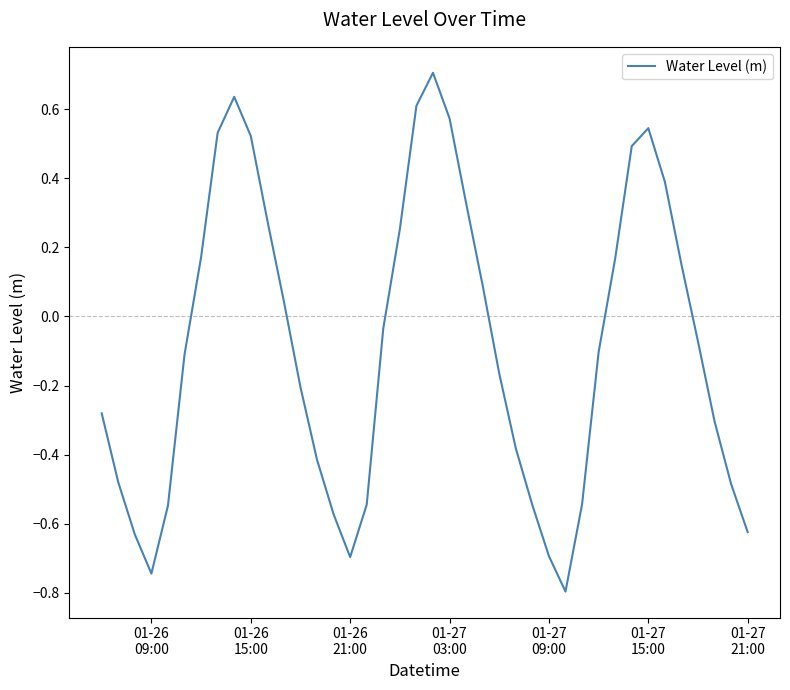

What is the smallest value displayed?

-0.8